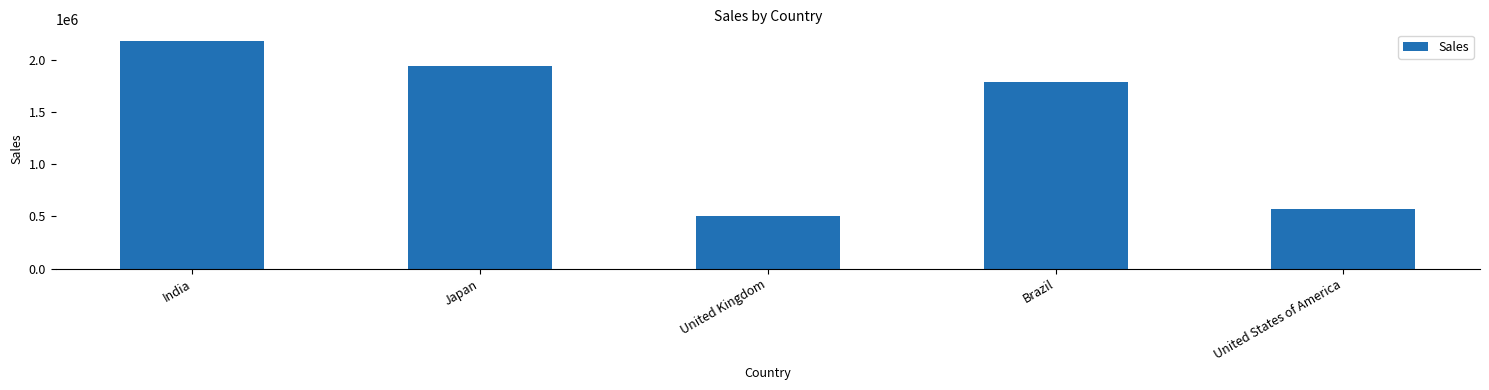

What is the minimum value shown in the chart?

502720